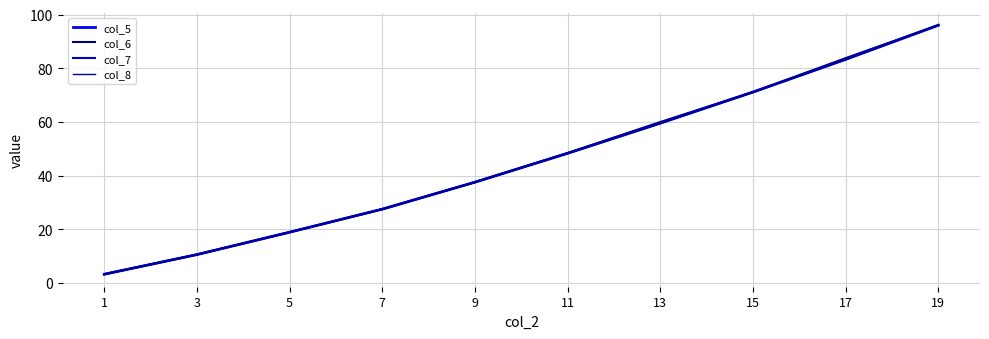

What value does the col_7 series have at 1?

3.3